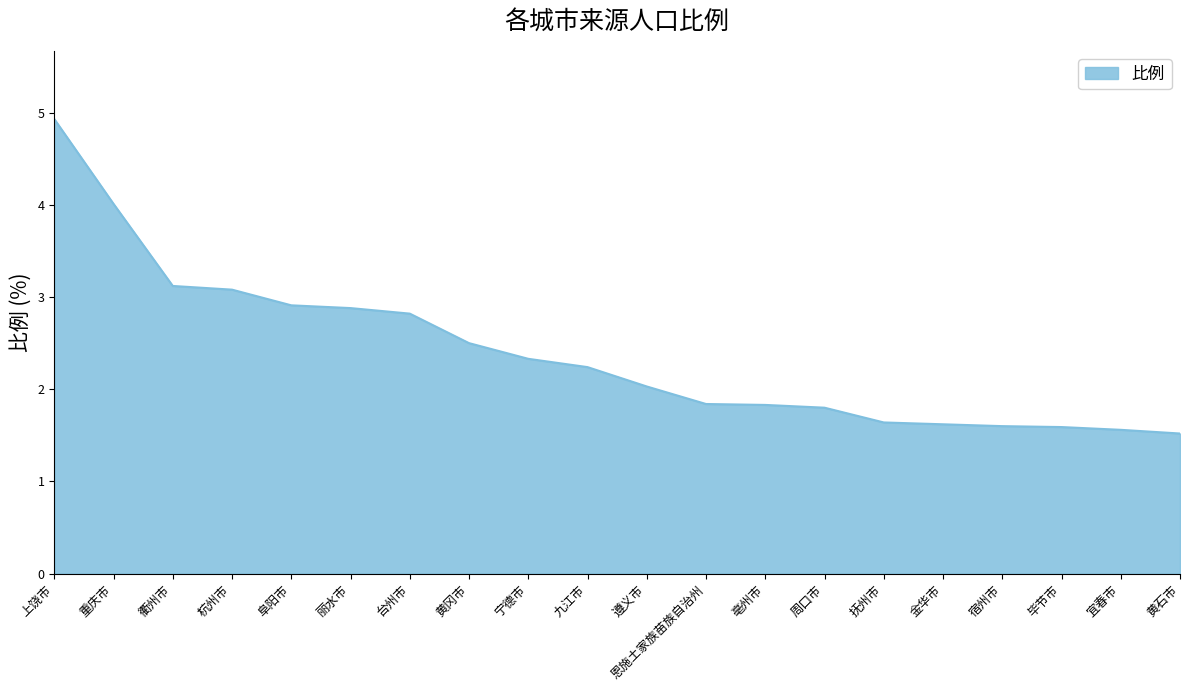

What is the difference between the values at 抚州市 and 衢州市?

1.5